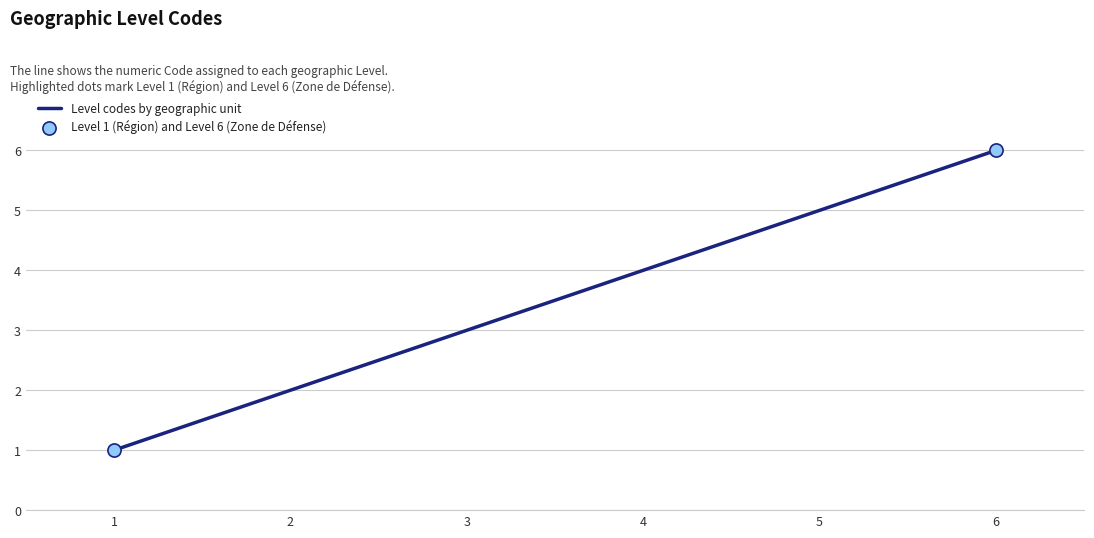

What is the change in value from 1 to 2?

+1